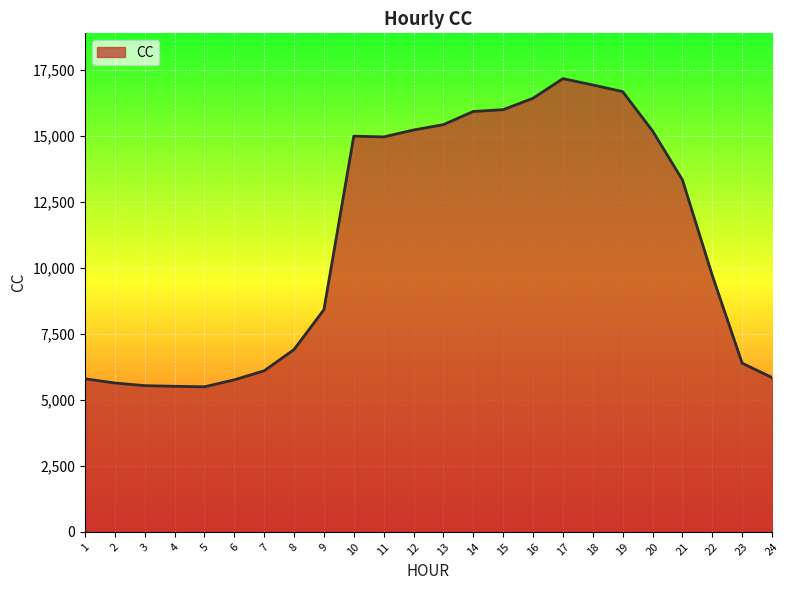

What is the ratio of the value at 22 to the value at 11?

0.6